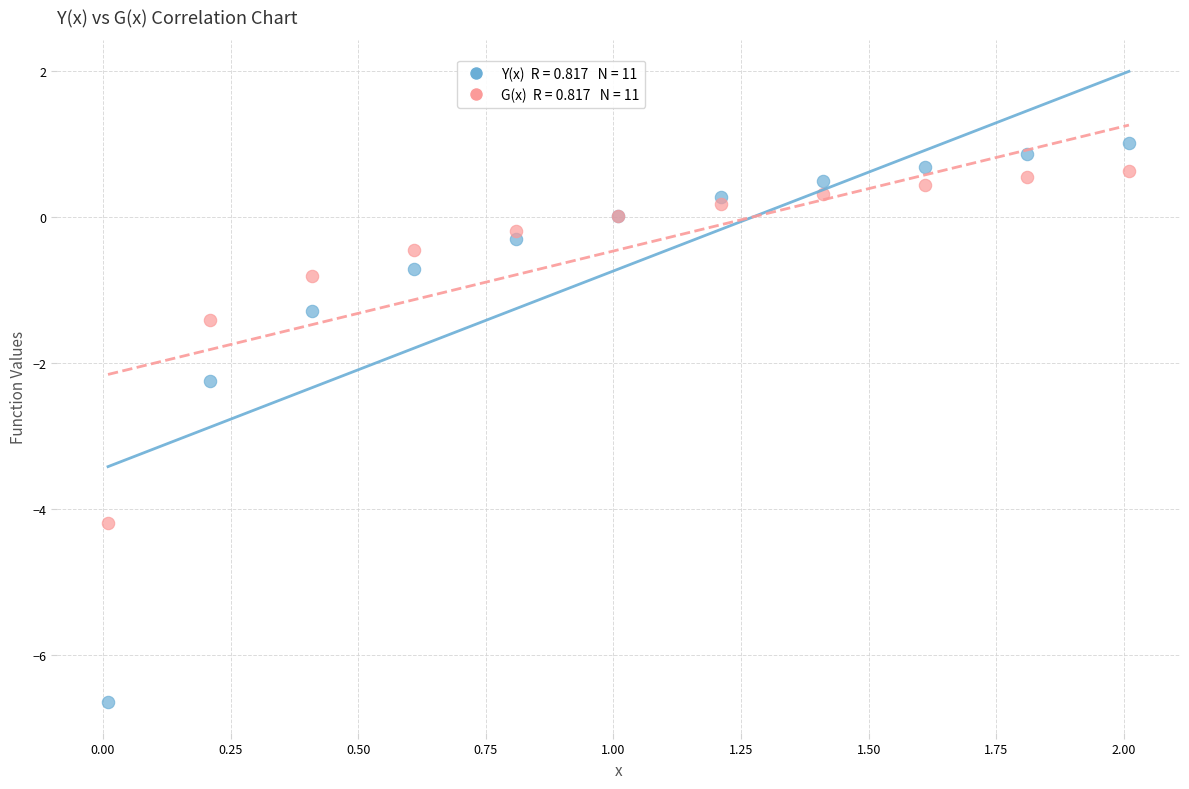

Across all series, what Y value is closest to -2?

-2.3